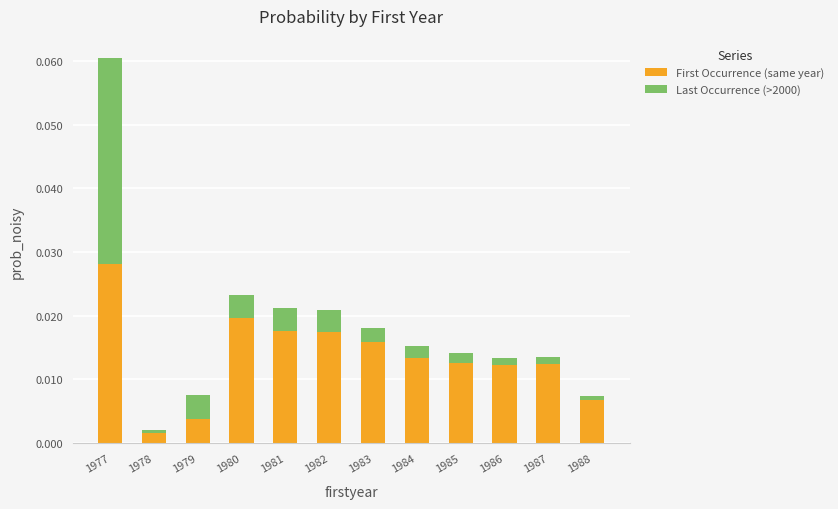

At which category is the sum across all series the highest?

1977